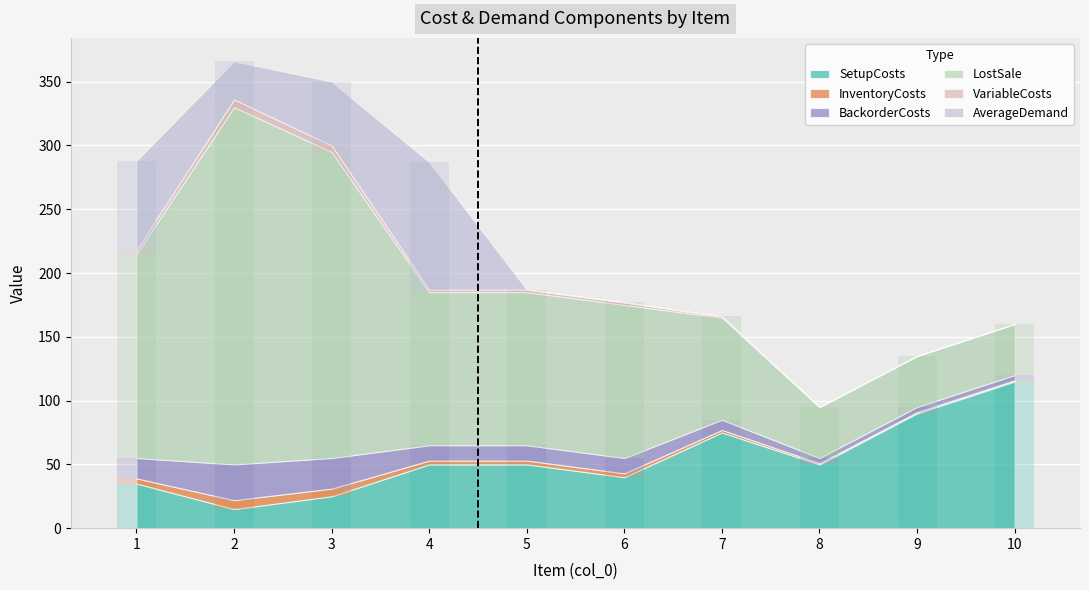

The AverageDemand series shows 58 at 8. True or false?

False